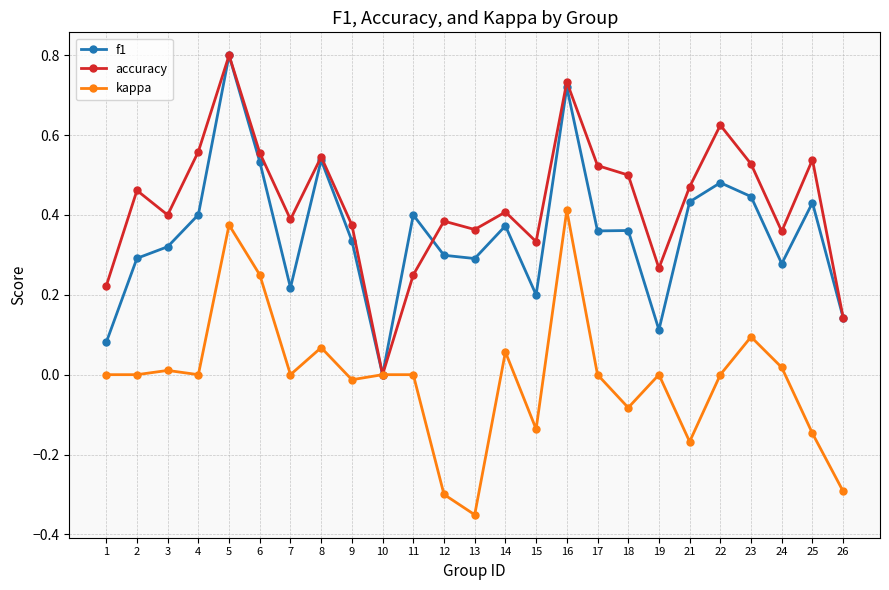

The accuracy series shows -0.4 at 10. True or false?

False